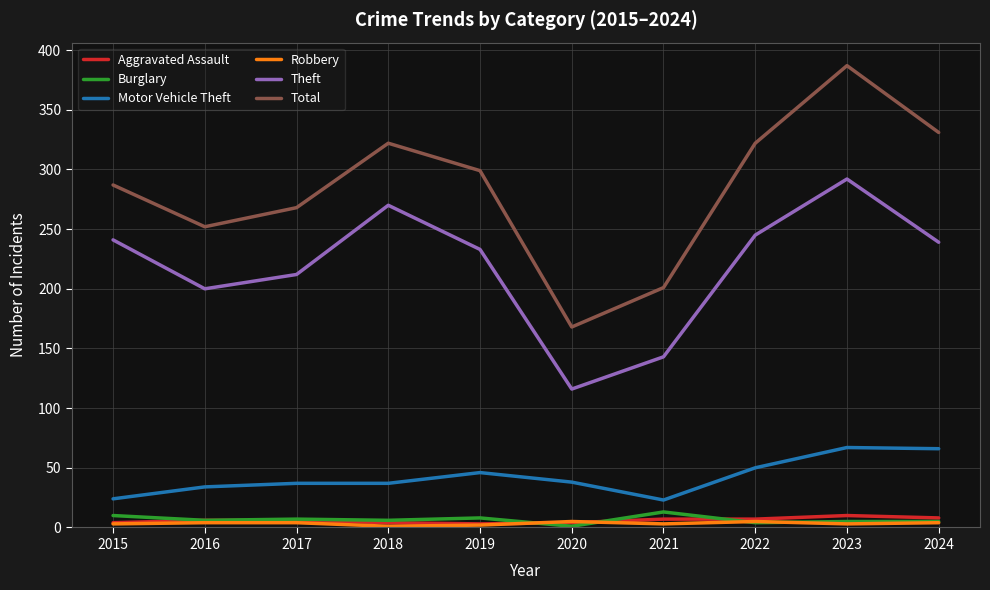

Count the number of data series in this chart.

6